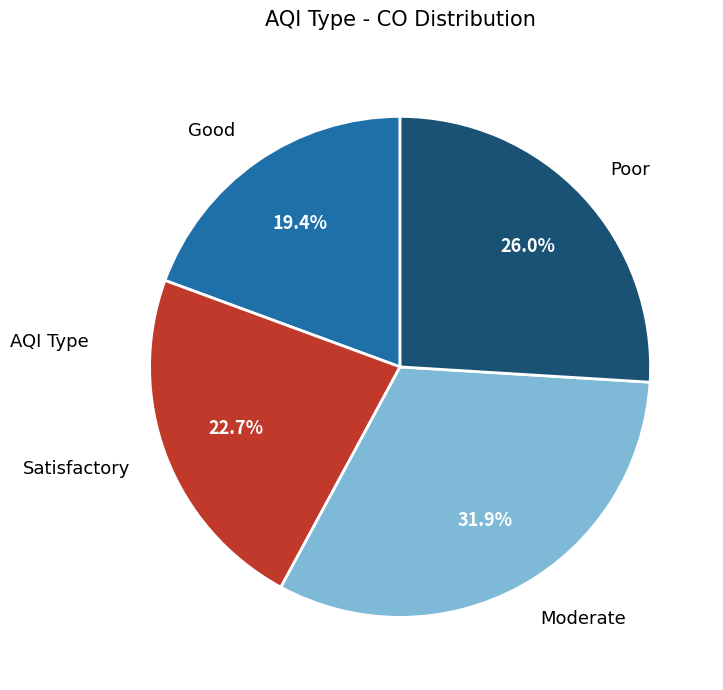

Is it true that Poor is 15% of the pie?

False